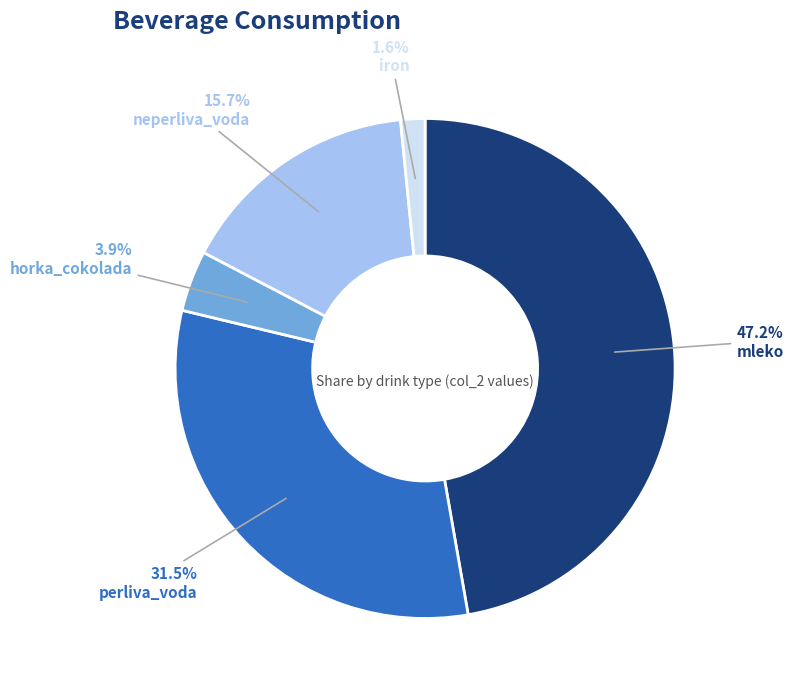

To the nearest percent, what is the combined percentage of iron and perliva_voda?

33%